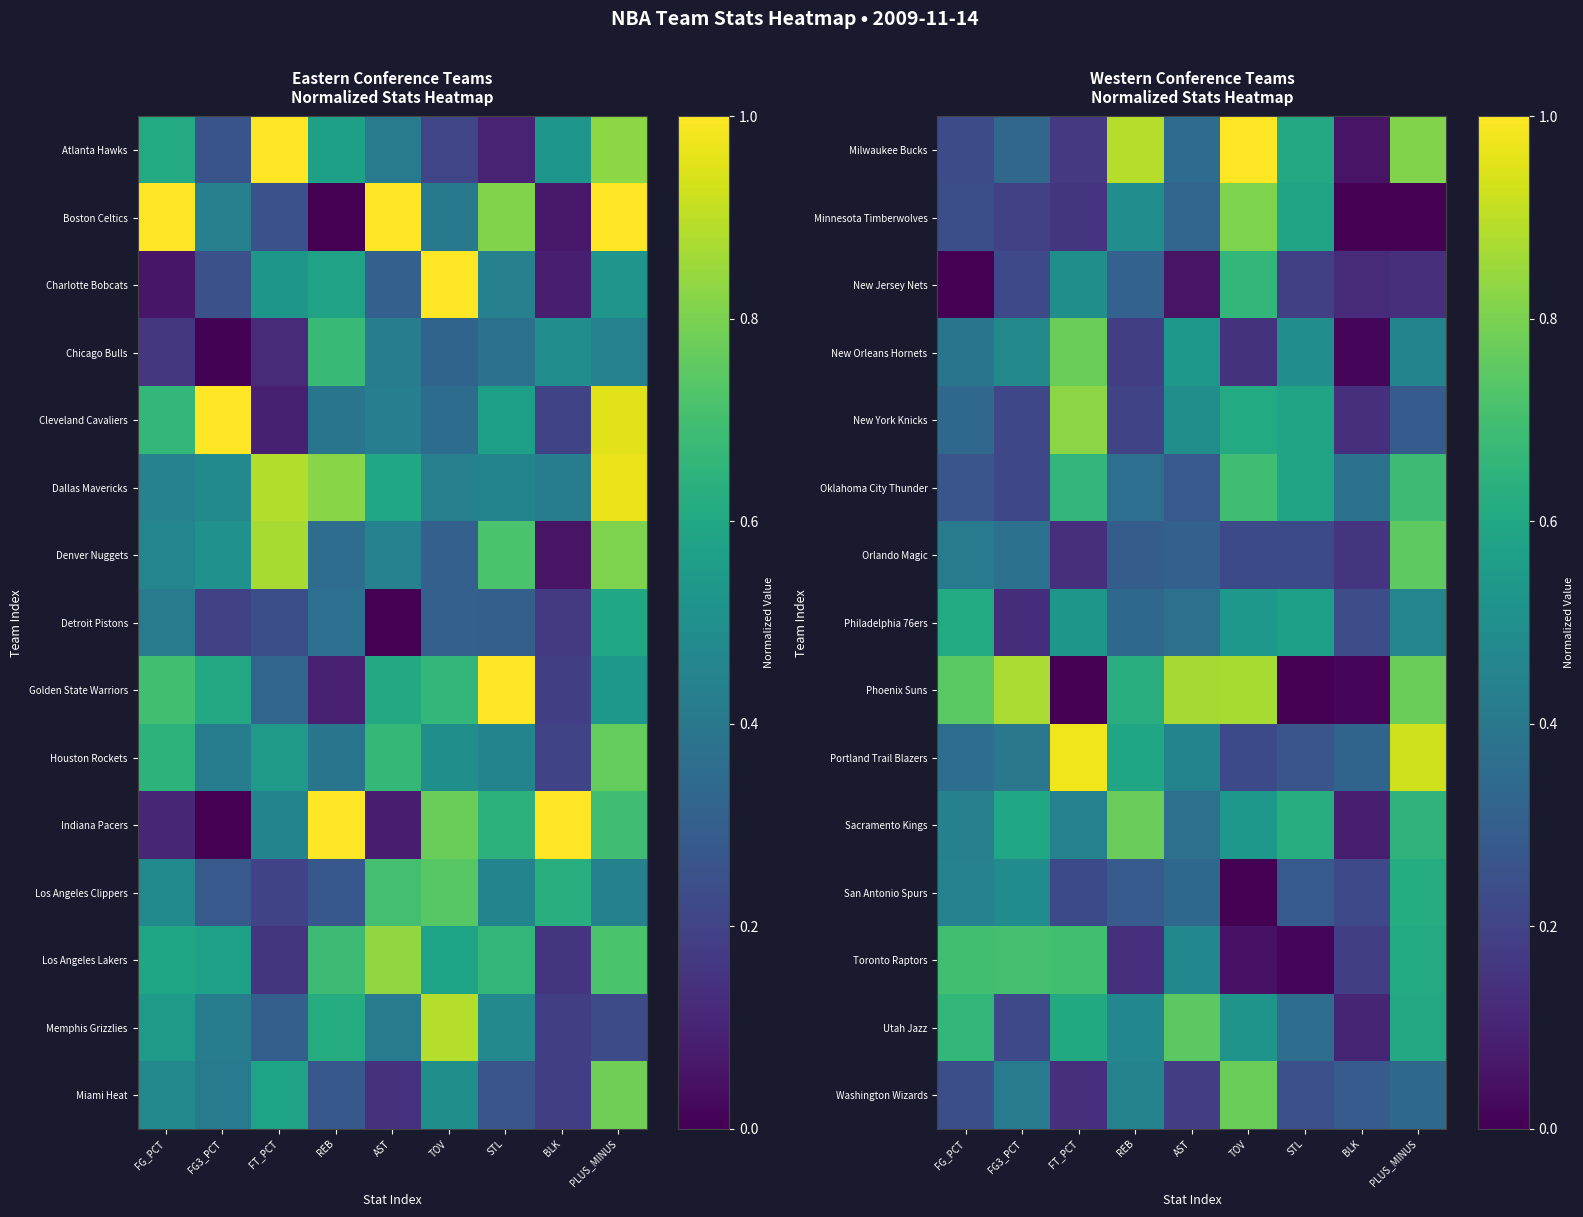

Which label corresponds to the largest value in the chart?

TOV